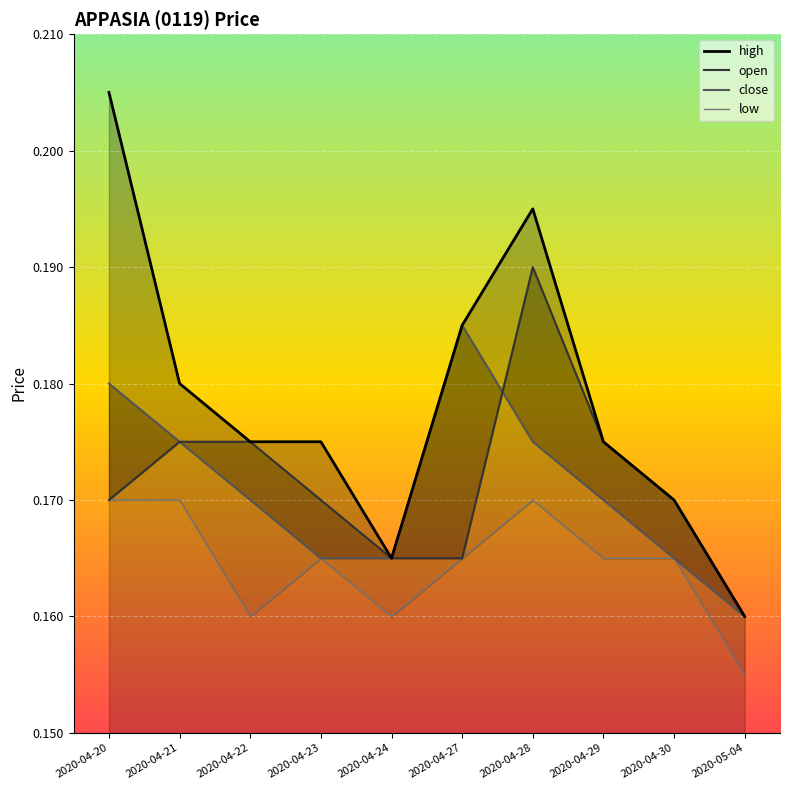

What are all the series names shown in the legend?

high, open, close, low